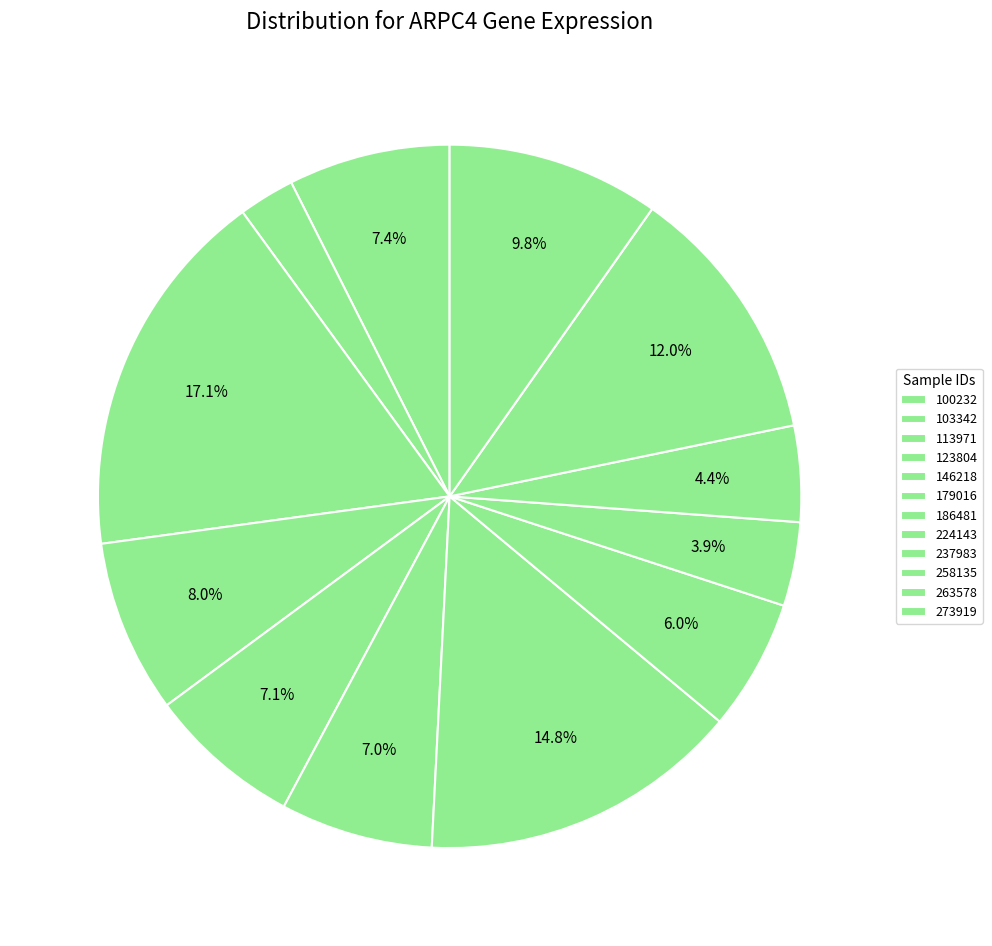

Count the number of slices in the pie.

12